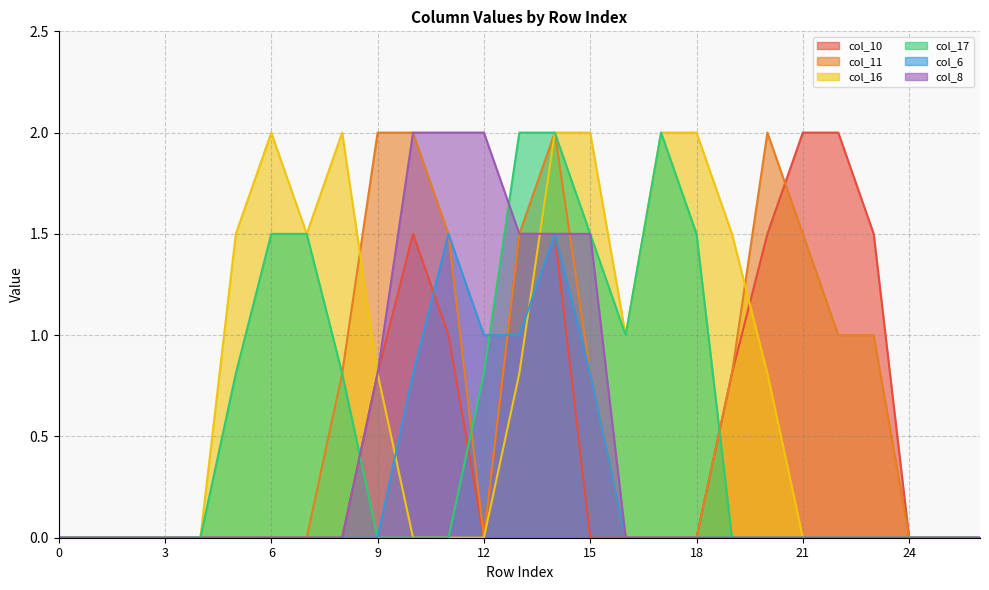

Reading left to right, what are all the values shown in this chart?

col_10: 0=0.0	1=0.0	2=0.0	3=0.0	4=0.0	5=0.0	6=0.0	7=0.0	8=0.0	9=0.8	10=1.5	11=1.0	12=0.0	13=1.5	14=1.5	15=0.0	16=0.0	17=0.0	18=0.0	19=0.8	20=1.5	21=2.0	22=2.0	23=1.5	24=0.0	25=0.0	26=0.0
col_11: 0=0.0	1=0.0	2=0.0	3=0.0	4=0.0	5=0.0	6=0.0	7=0.0	8=0.8	9=2.0	10=2.0	11=1.5	12=0.0	13=1.5	14=2.0	15=0.8	16=0.0	17=0.0	18=0.0	19=0.8	20=2.0	21=1.5	22=1.0	23=1.0	24=0.0	25=0.0	26=0.0
col_16: 0=0.0	1=0.0	2=0.0	3=0.0	4=0.0	5=1.5	6=2.0	7=1.5	8=2.0	9=0.8	10=0.0	11=0.0	12=0.0	13=0.8	14=2.0	15=2.0	16=1.0	17=2.0	18=2.0	19=1.5	20=0.8	21=0.0	22=0.0	23=0.0	24=0.0	25=0.0	26=0.0
col_17: 0=0.0	1=0.0	2=0.0	3=0.0	4=0.0	5=0.8	6=1.5	7=1.5	8=0.8	9=0.0	10=0.0	11=0.0	12=0.8	13=2.0	14=2.0	15=1.5	16=1.0	17=2.0	18=1.5	19=0.0	20=0.0	21=0.0	22=0.0	23=0.0	24=0.0	25=0.0	26=0.0
col_6: 0=0.0	1=0.0	2=0.0	3=0.0	4=0.0	5=0.0	6=0.0	7=0.0	8=0.0	9=0.0	10=0.8	11=1.5	12=1.0	13=1.0	14=1.5	15=0.8	16=0.0	17=0.0	18=0.0	19=0.0	20=0.0	21=0.0	22=0.0	23=0.0	24=0.0	25=0.0	26=0.0
col_8: 0=0.0	1=0.0	2=0.0	3=0.0	4=0.0	5=0.0	6=0.0	7=0.0	8=0.0	9=0.8	10=2.0	11=2.0	12=2.0	13=1.5	14=1.5	15=1.5	16=0.0	17=0.0	18=0.0	19=0.0	20=0.0	21=0.0	22=0.0	23=0.0	24=0.0	25=0.0	26=0.0